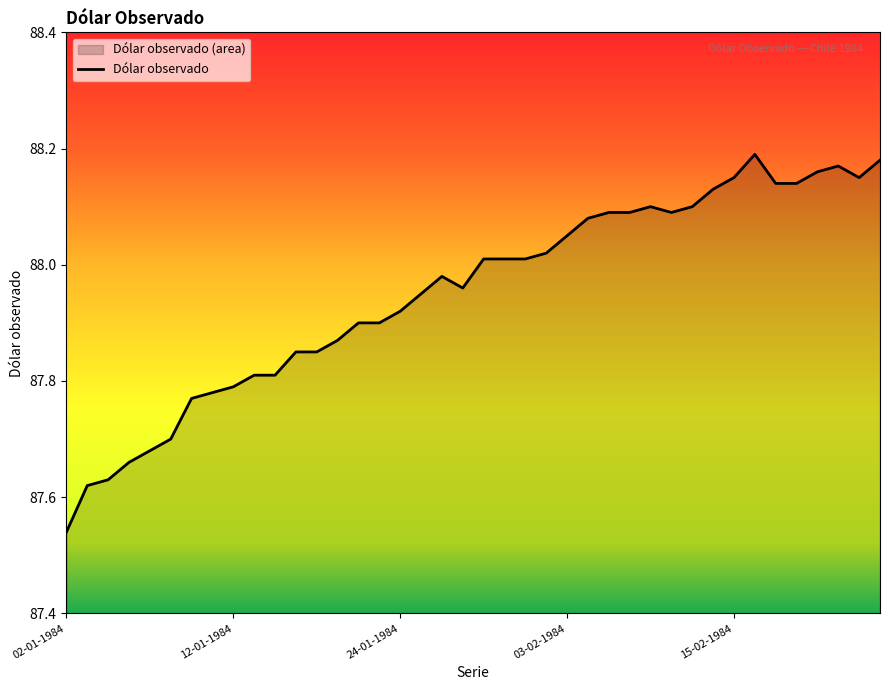

Where is the data nearest to the value 87?

02-01-1984